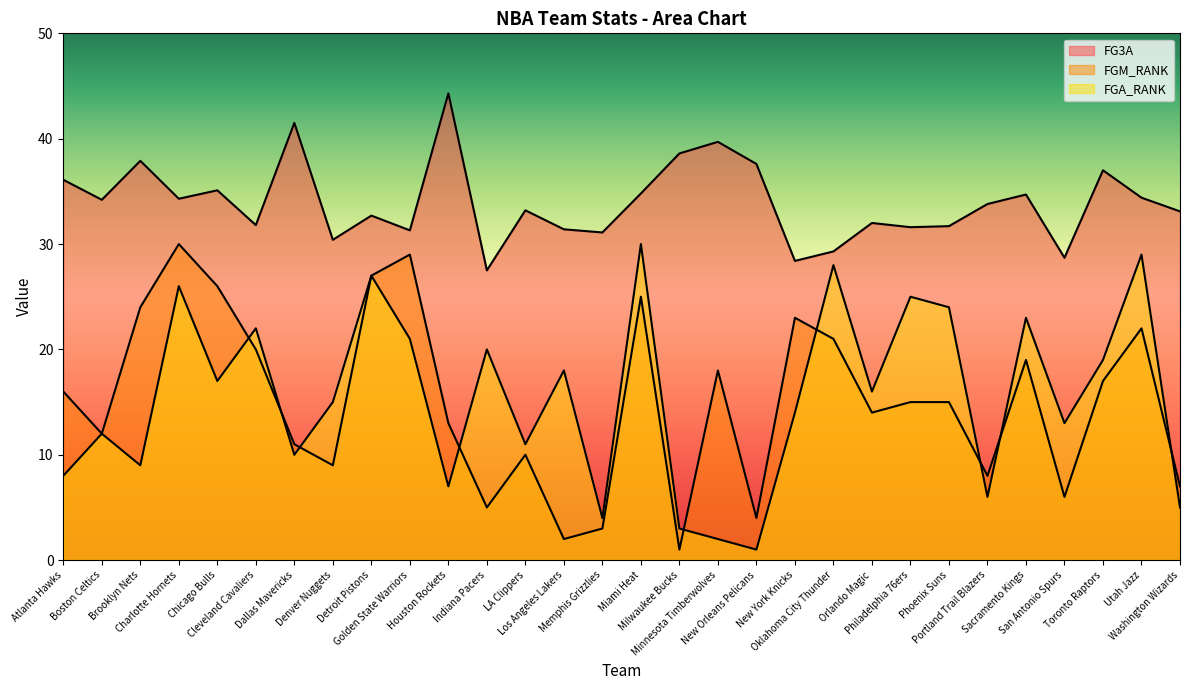

In FGA_RANK, how many points are higher than both neighbors (excluding endpoints)?

11